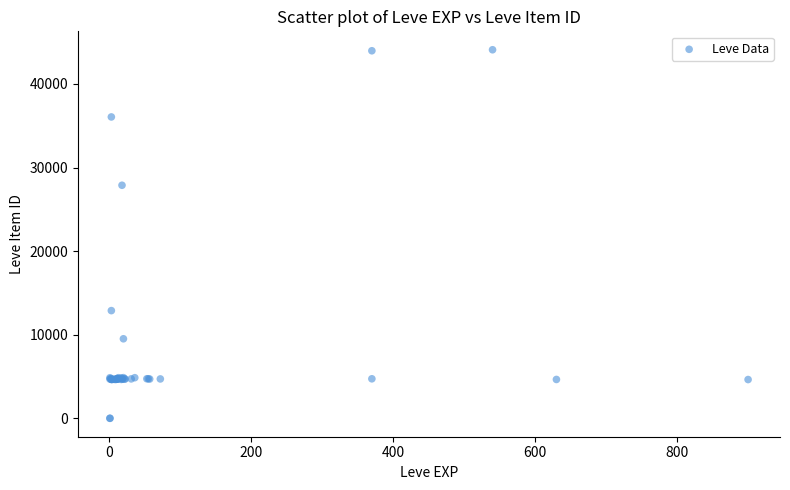

What Y value in the scatter plot is closest to 22048?

27884